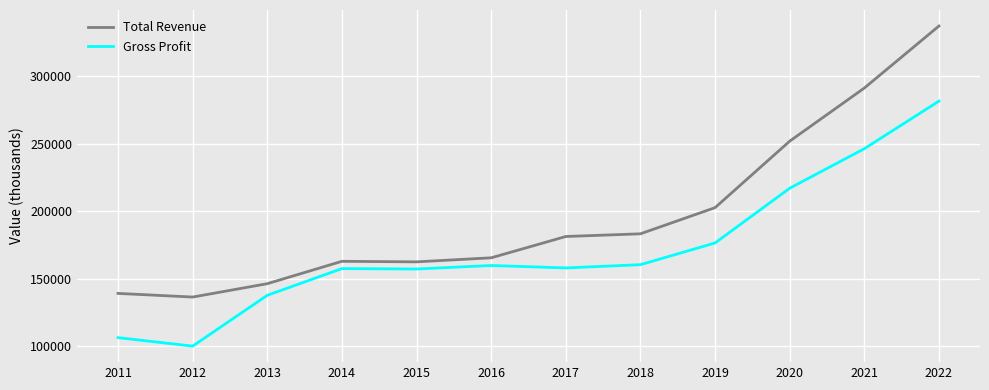

Read the Gross Profit value at 2016, to the nearest 50.

159700